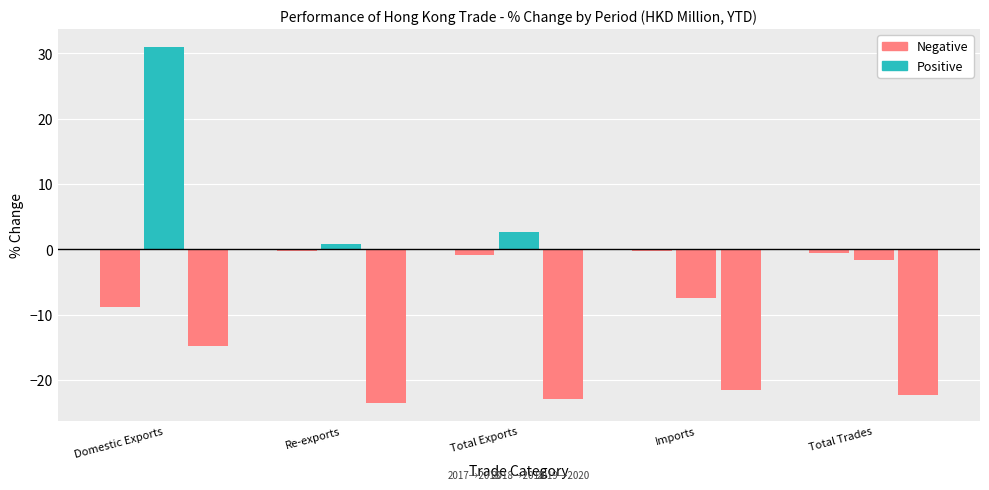

Which series has the largest total across all categories?

Positive